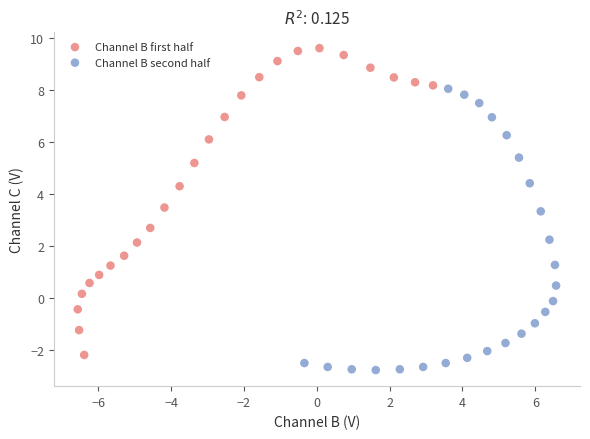

Which series reaches the minimum Y coordinate?

Channel B second half